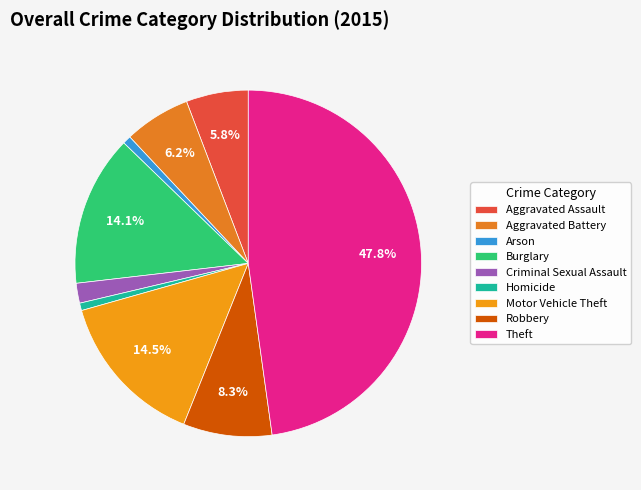

Is there a majority slice in this chart?

No